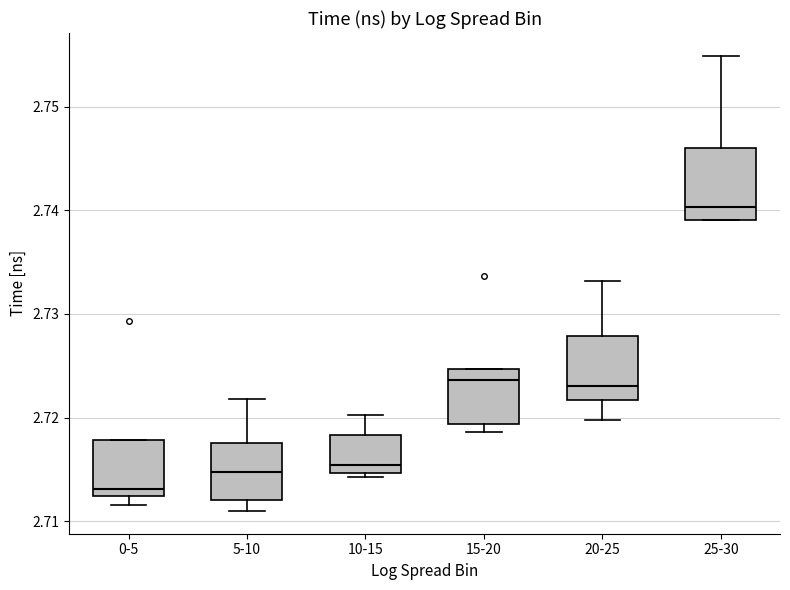

Which box's median line is the lowest?

0-5